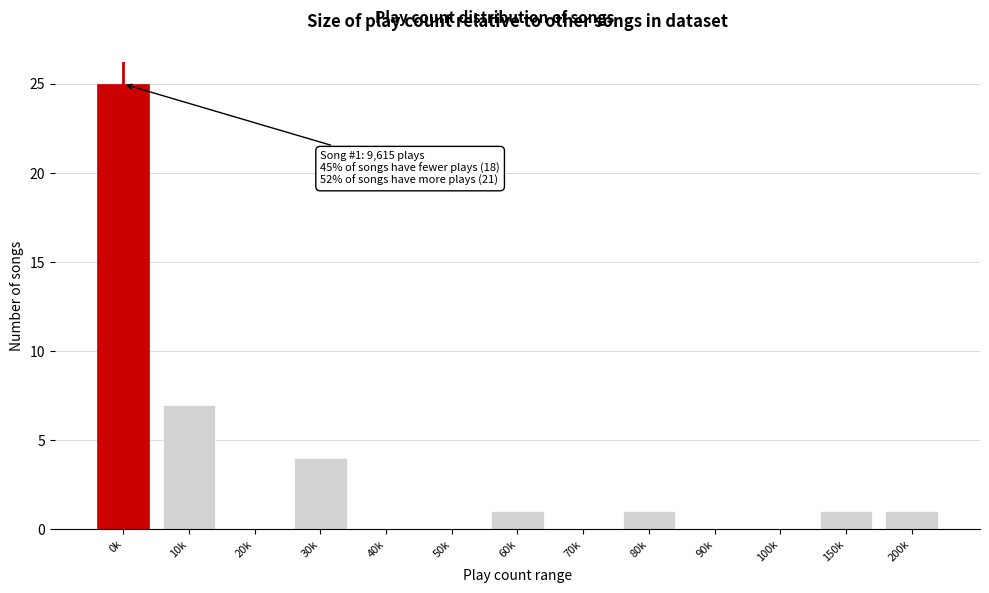

Reading left to right, list all the values displayed in this chart.

0k=25	10k=7	20k=0	30k=4	40k=0	50k=0	60k=1	70k=0	80k=1	90k=0	100k=0	150k=1	200k=1